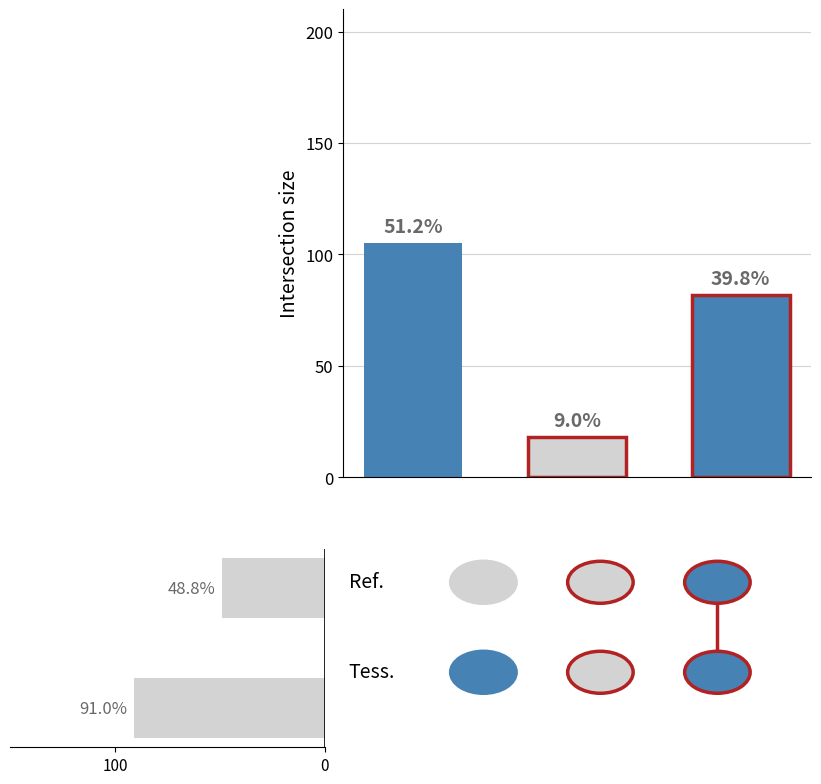

What is the maximum value shown in the chart?

91